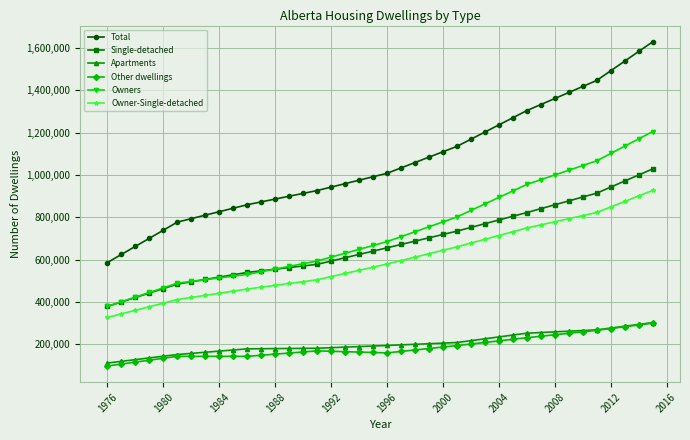

Which series has the largest total across all categories?

Total